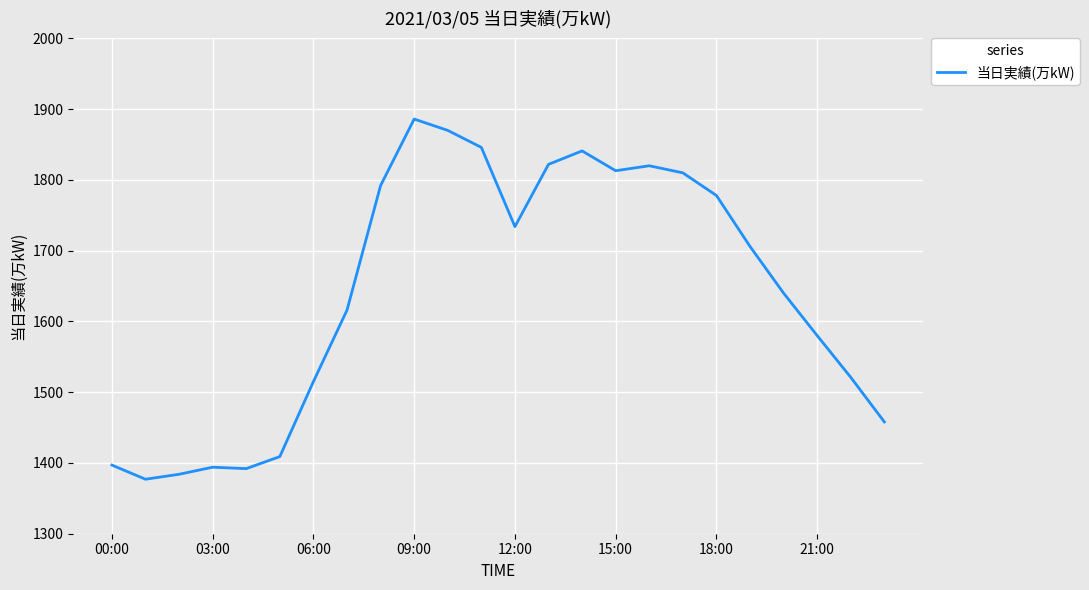

What is the minimum value shown in the chart?

1377